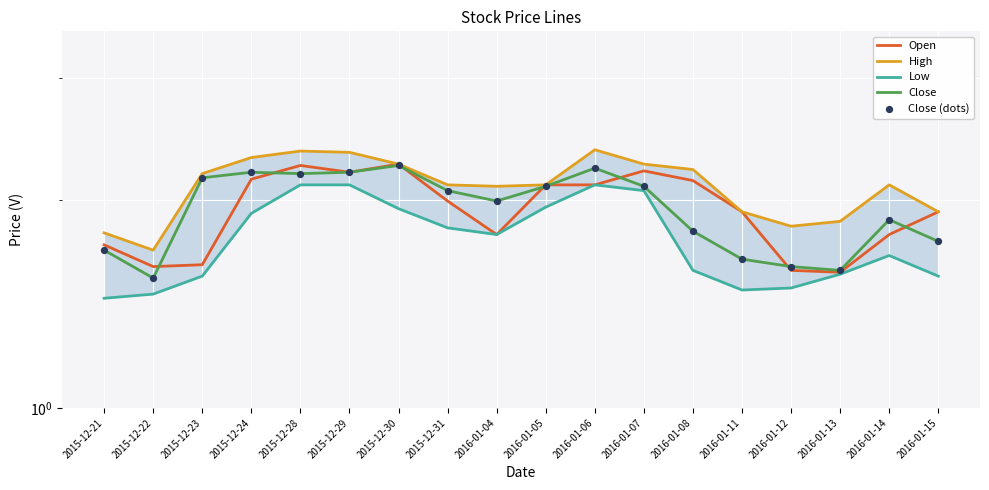

What are all the series names shown in the legend?

Open, High, Low, Close, Close (dots)